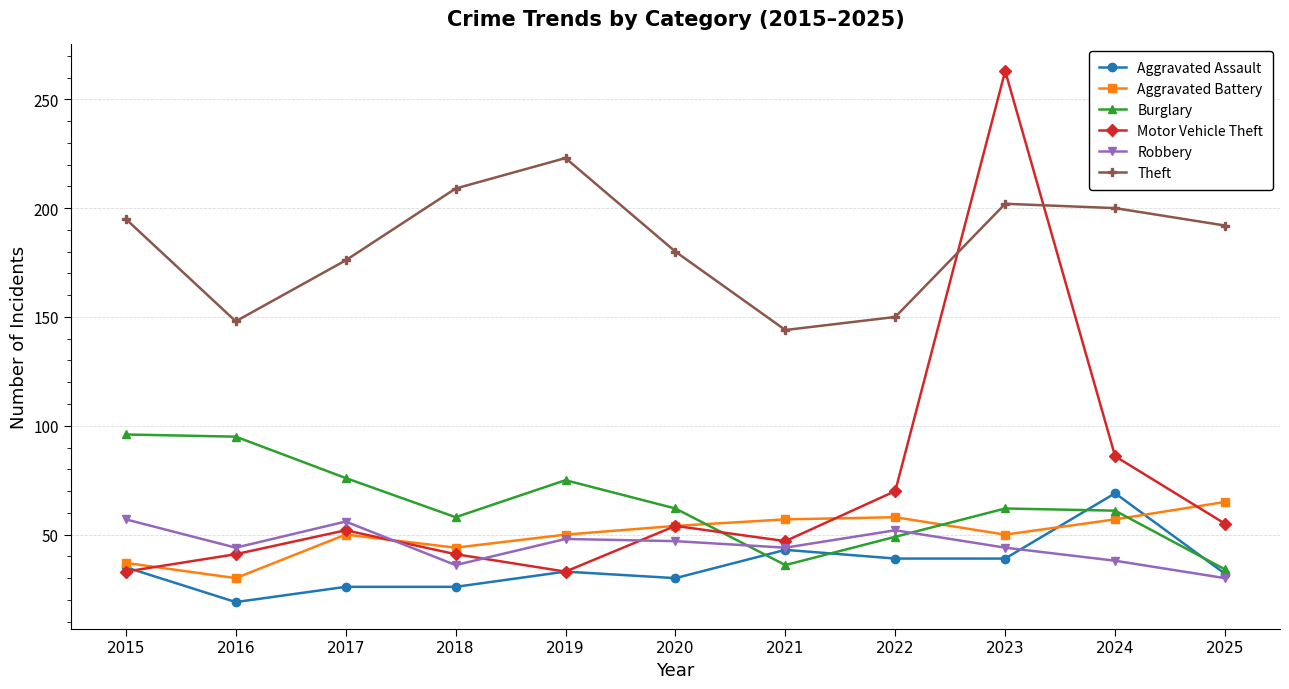

What is the difference between the second highest and minimum values in the Aggravated Assault series?

24